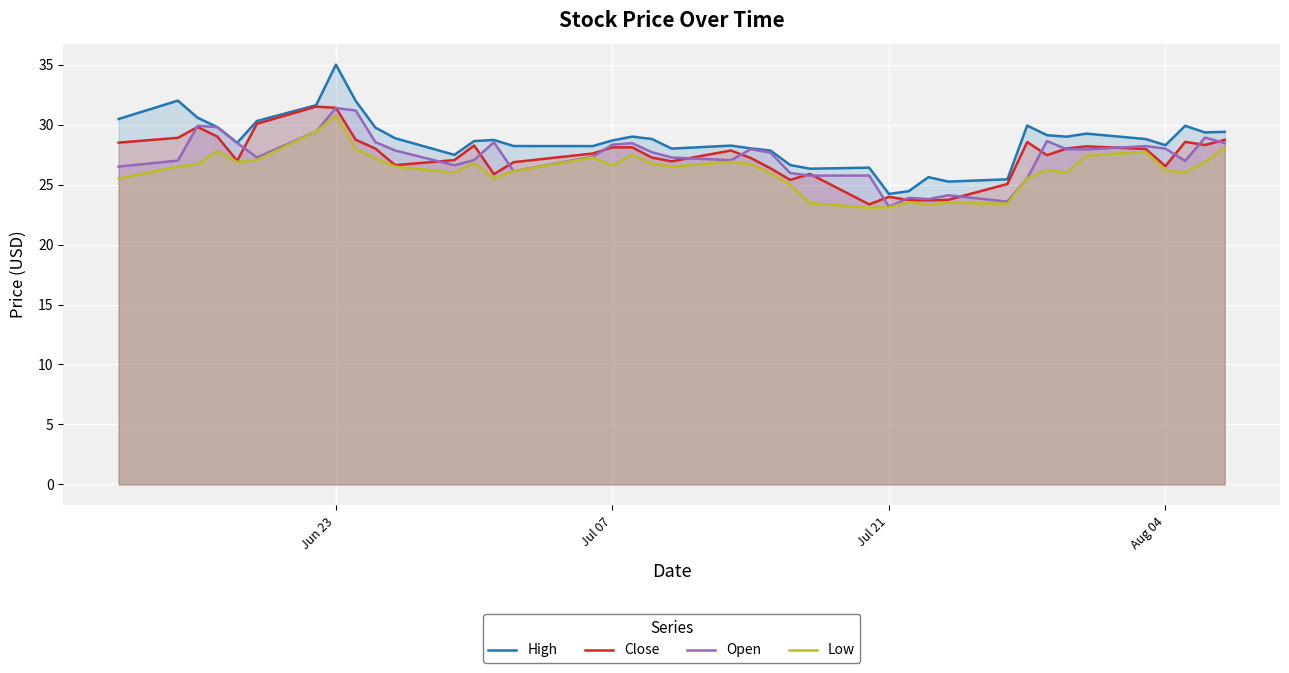

Which series has the largest range (max minus min)?

High